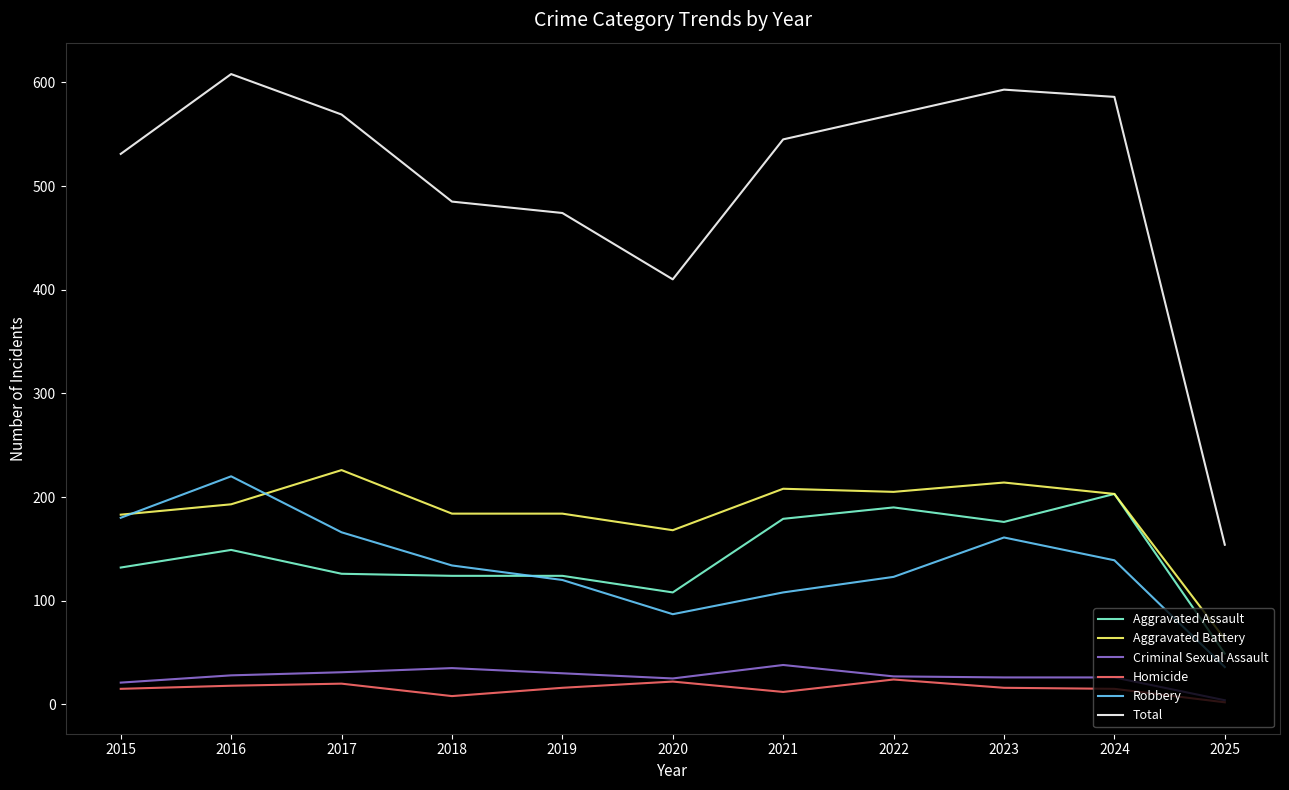

How many lines are shown in the chart?

6